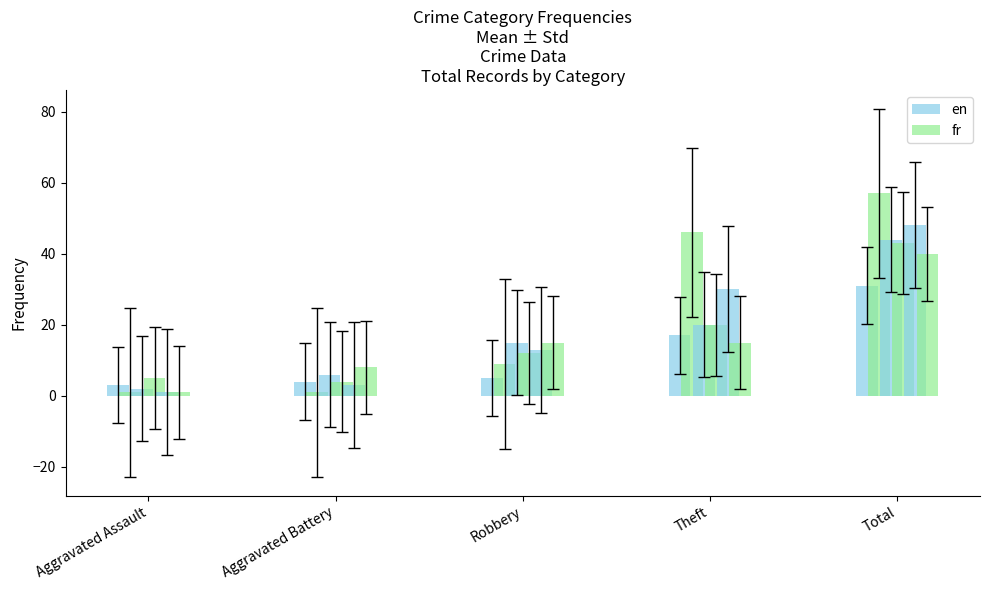

List the labels in order of fr value, largest first.

Total, Theft, Robbery, Aggravated Assault, Aggravated Battery